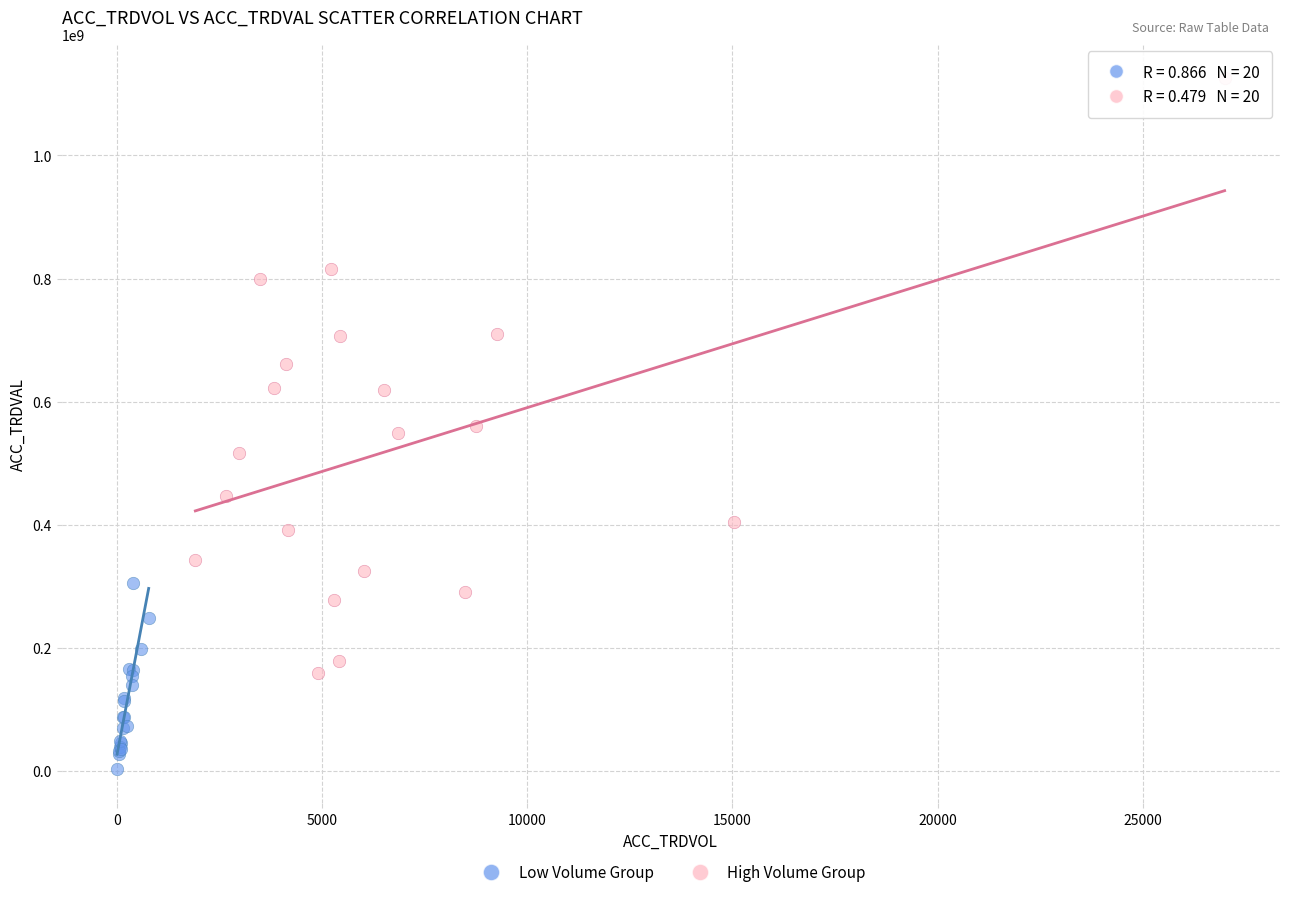

Which series reaches the minimum Y coordinate?

Low Volume Group